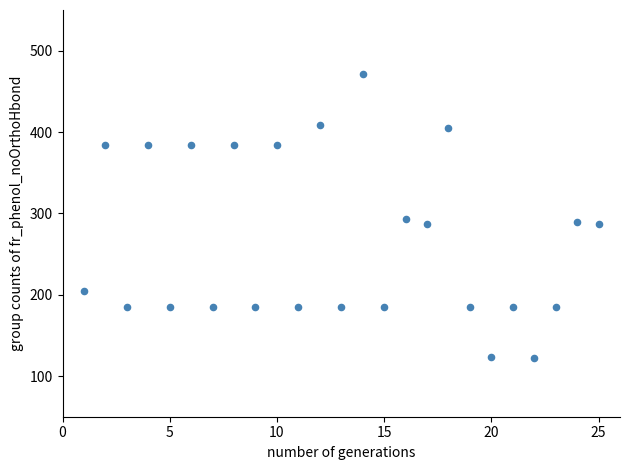

What is the range of Y values (max minus min)?

348.9